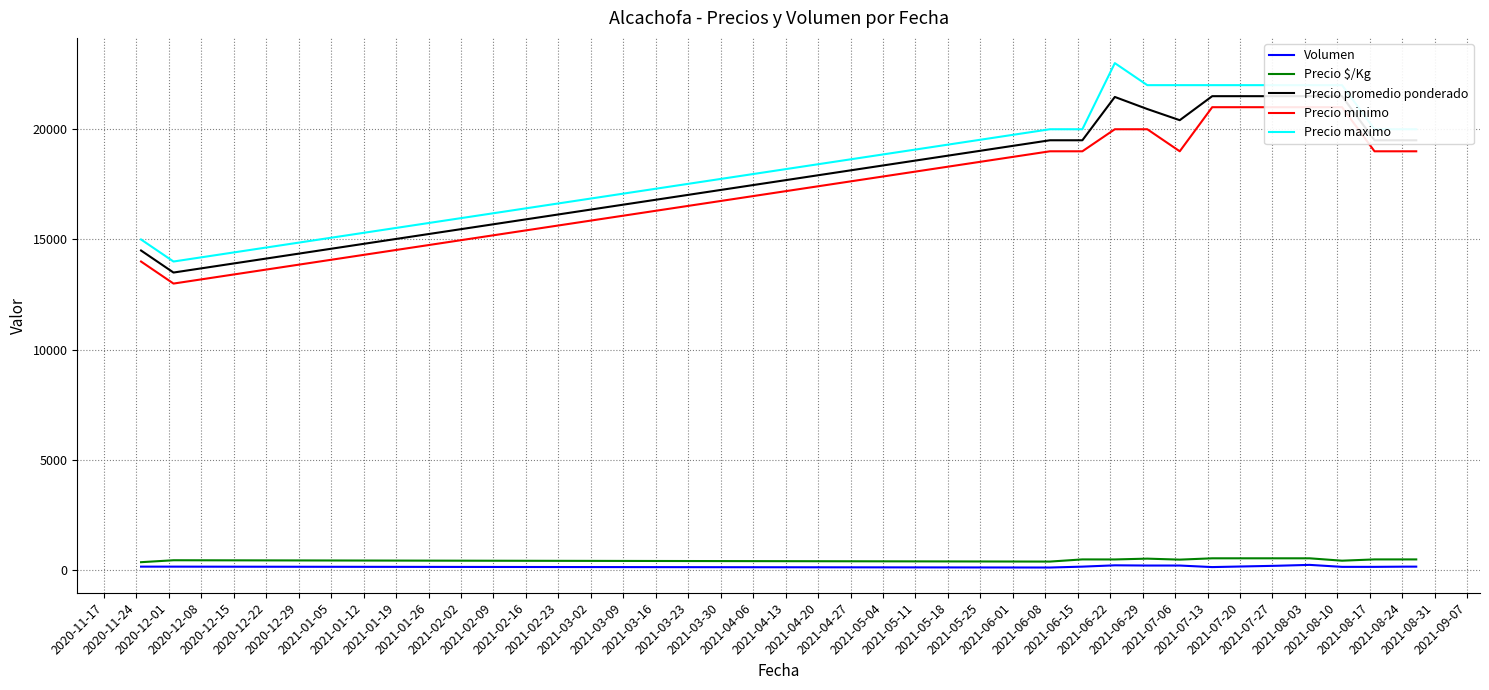

True or false: Precio maximo and Volumen cross at least once.

False